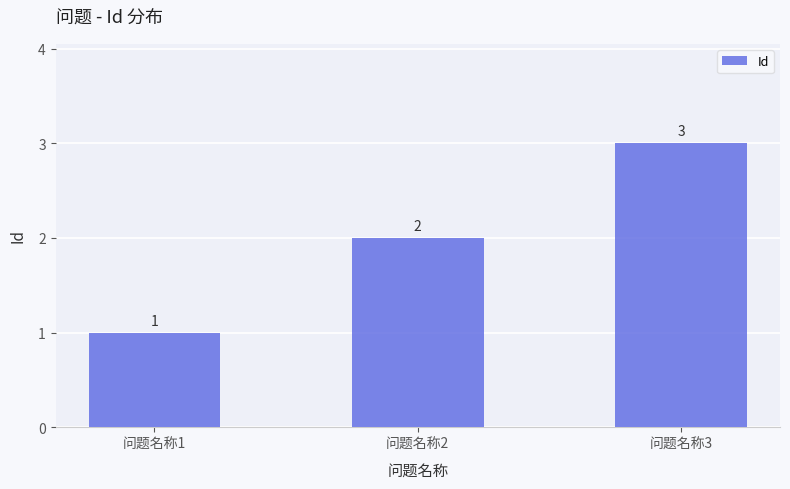

Reading left to right, extract all data points from this chart.

问题名称1=1	问题名称2=2	问题名称3=3